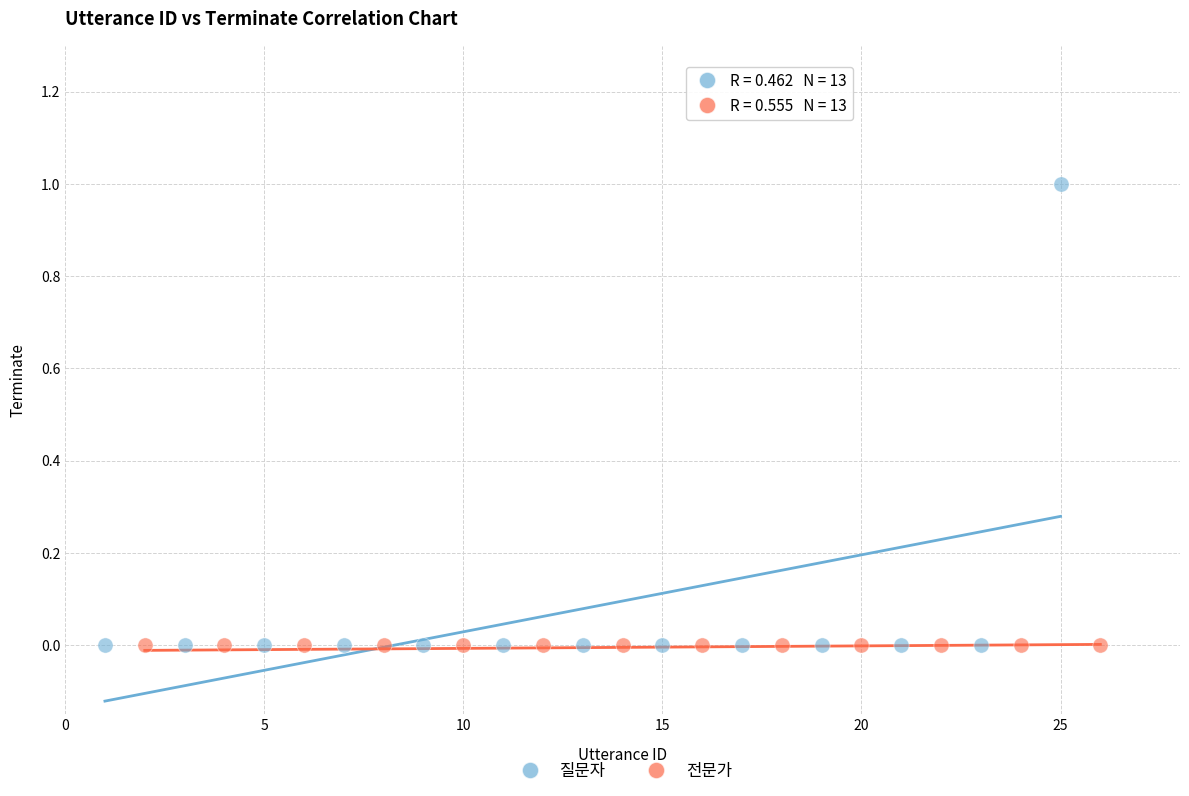

Which series reaches the maximum Y coordinate?

질문자